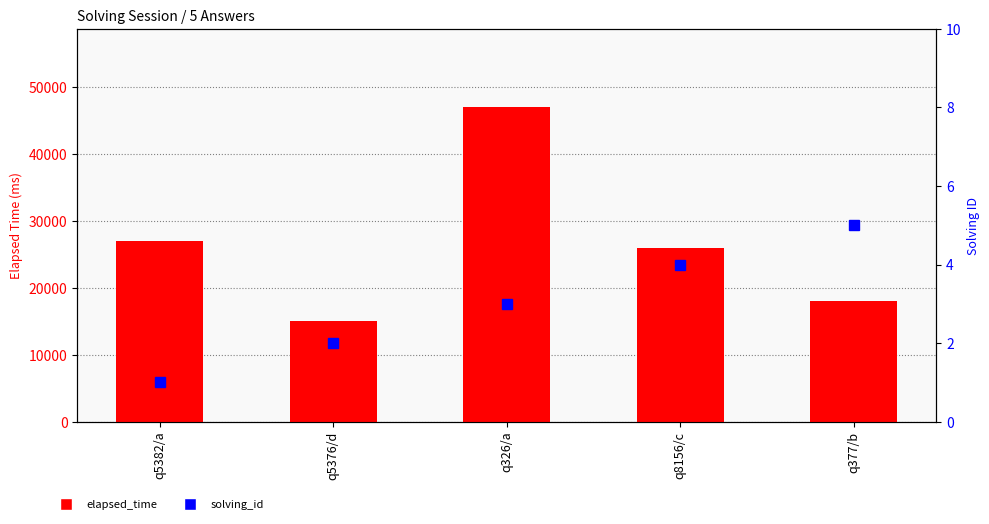

How many distinct data groups are displayed?

2